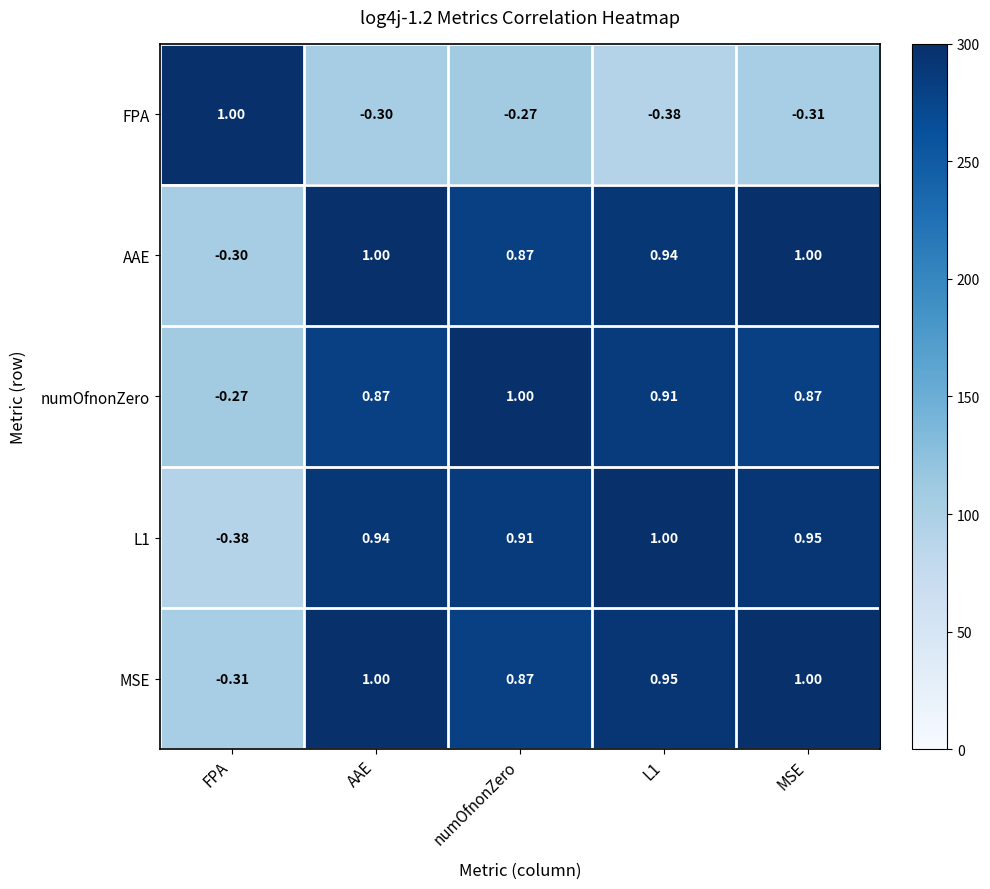

How many distinct data groups are displayed?

5